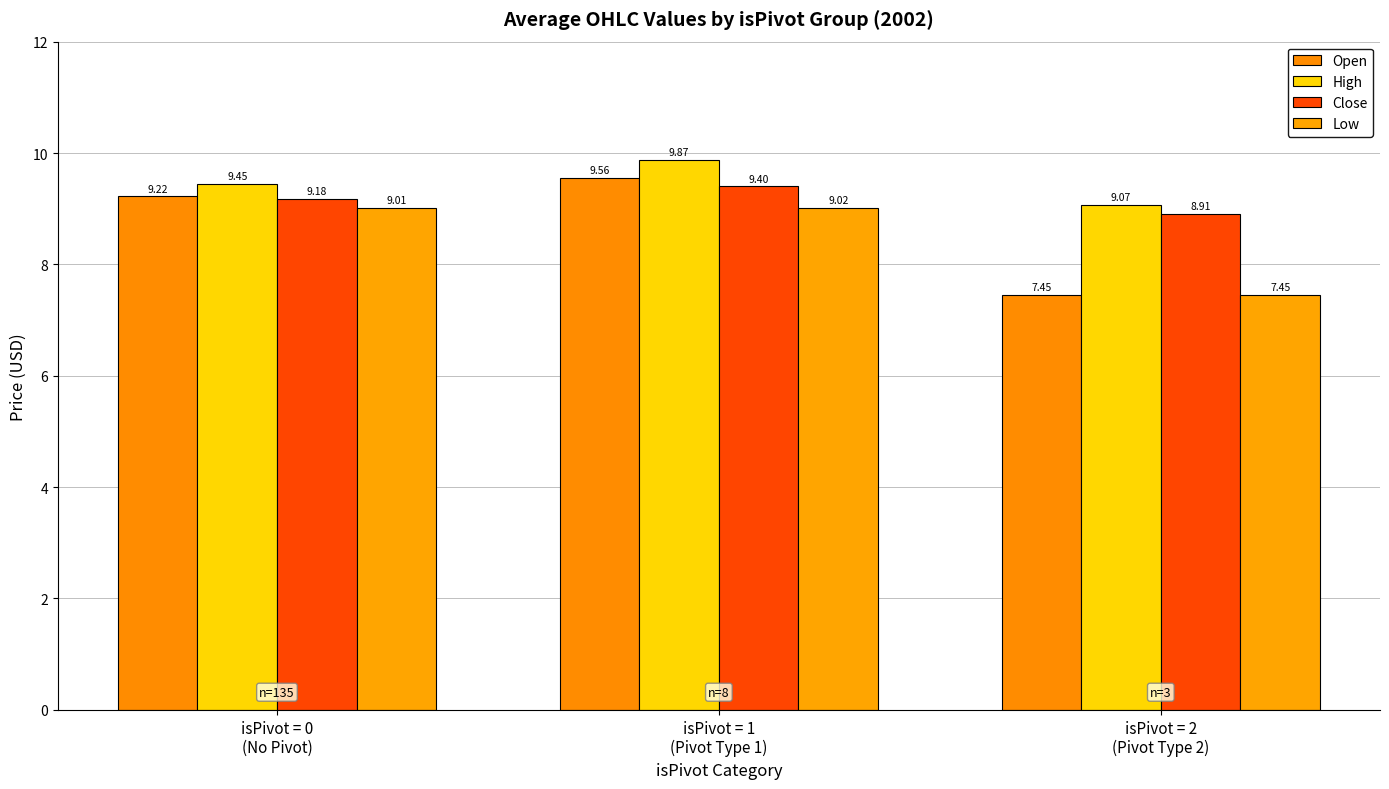

Reading right to left, transcribe all the data shown in this chart.

Open: isPivot = 2
(Pivot Type 2)=7.5	isPivot = 1
(Pivot Type 1)=9.6	isPivot = 0
(No Pivot)=9.2
High: isPivot = 2
(Pivot Type 2)=9.1	isPivot = 1
(Pivot Type 1)=9.9	isPivot = 0
(No Pivot)=9.4
Close: isPivot = 2
(Pivot Type 2)=8.9	isPivot = 1
(Pivot Type 1)=9.4	isPivot = 0
(No Pivot)=9.2
Low: isPivot = 2
(Pivot Type 2)=7.5	isPivot = 1
(Pivot Type 1)=9.0	isPivot = 0
(No Pivot)=9.0